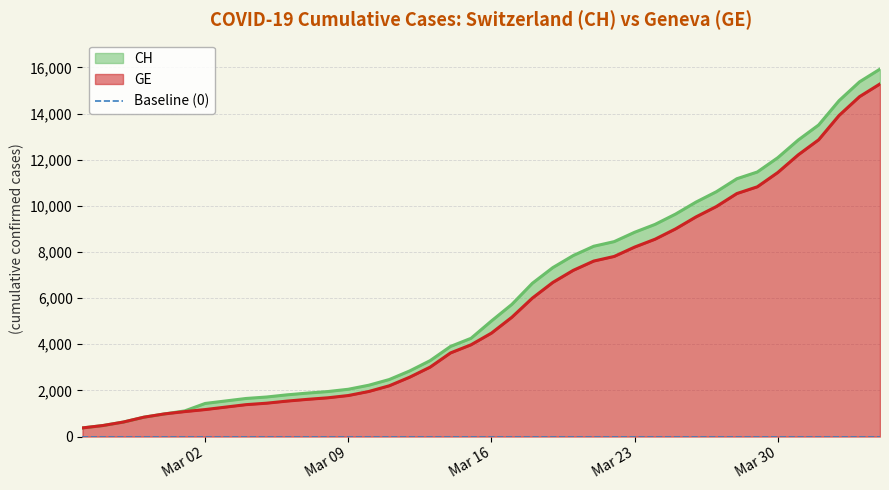

What is the sum of the GE values at 2020-03-14 and 2020-03-13?

6637